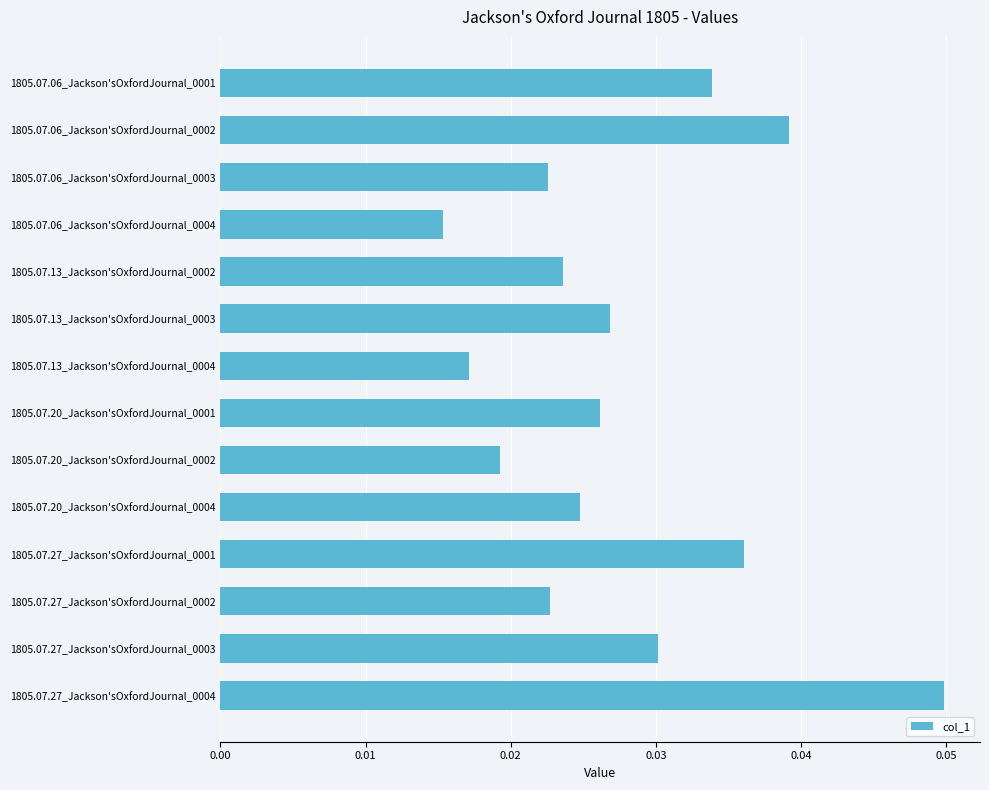

How many distinct data groups are displayed?

1